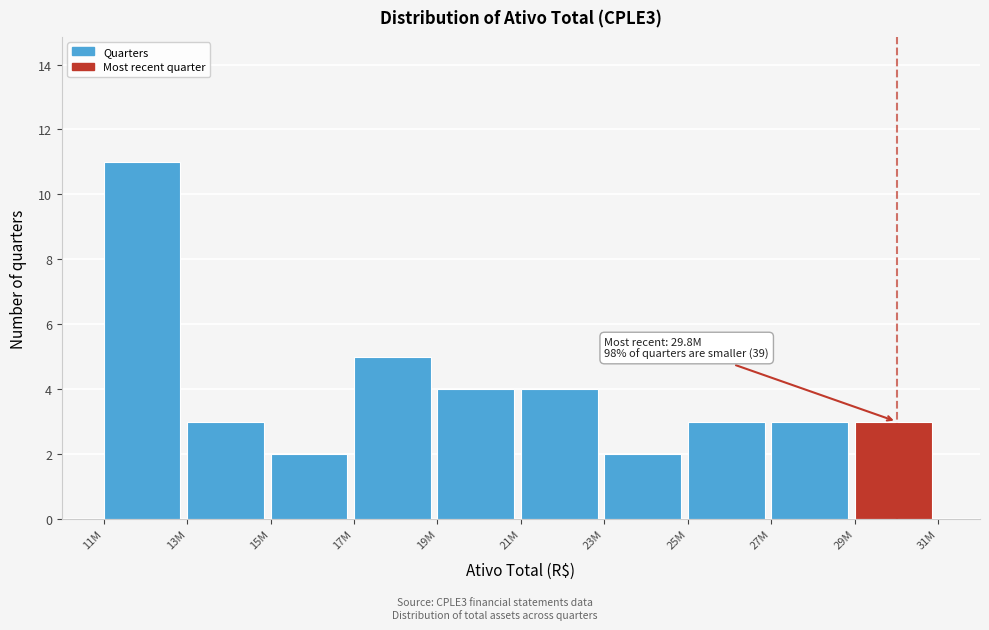

Reading left to right, list all the values displayed in this chart.

11	3	2	5	4	4	2	3	3	3